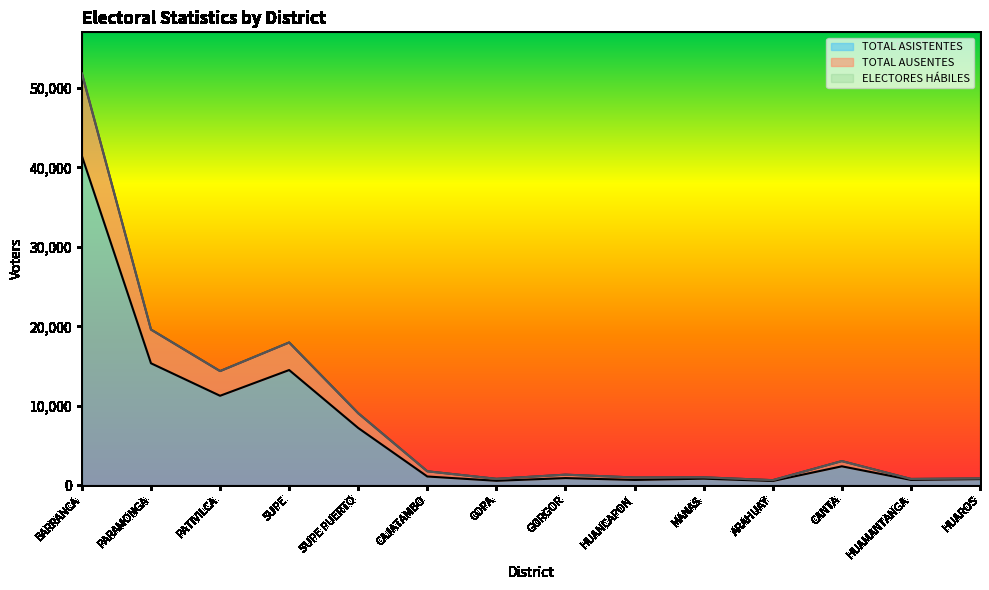

Does the chart display data point markers on the line(s)?

No